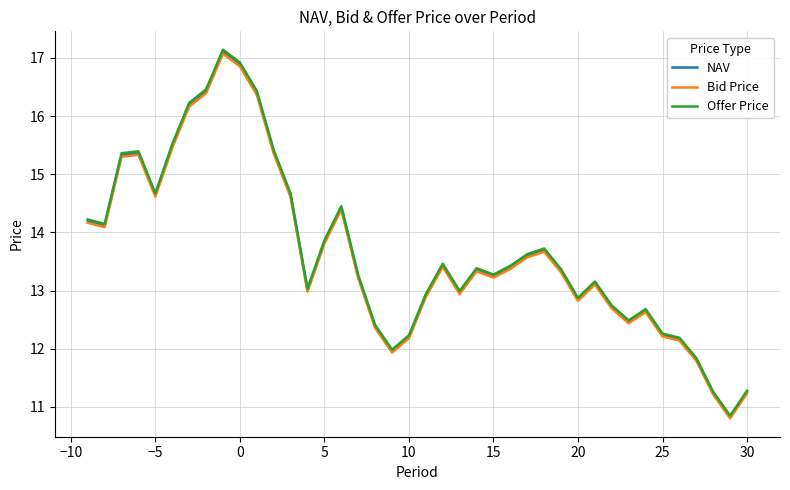

Which series has the largest range (max minus min)?

Offer Price